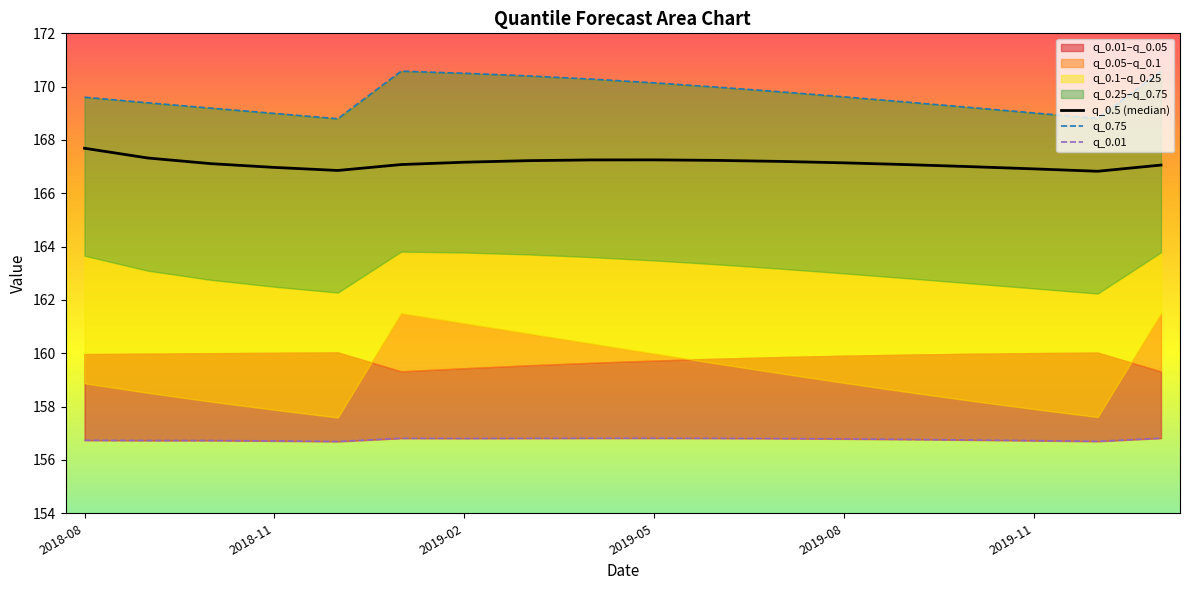

Which series changed the most between 2019-02 and 2019-11?

q_0.75